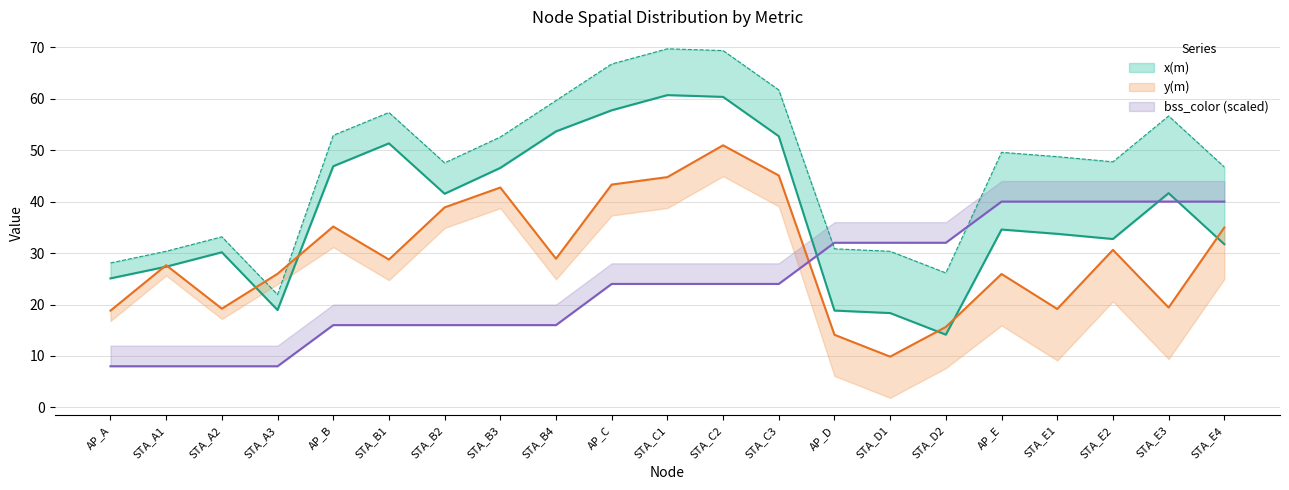

Count the number of categories in the chart.

21